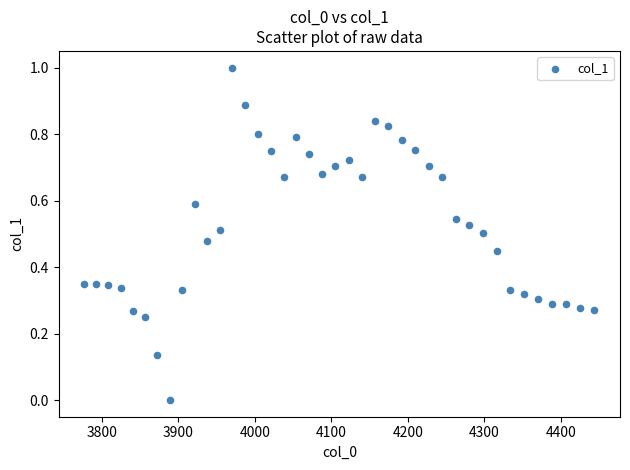

What is the range of X values (max minus min)?

667.4